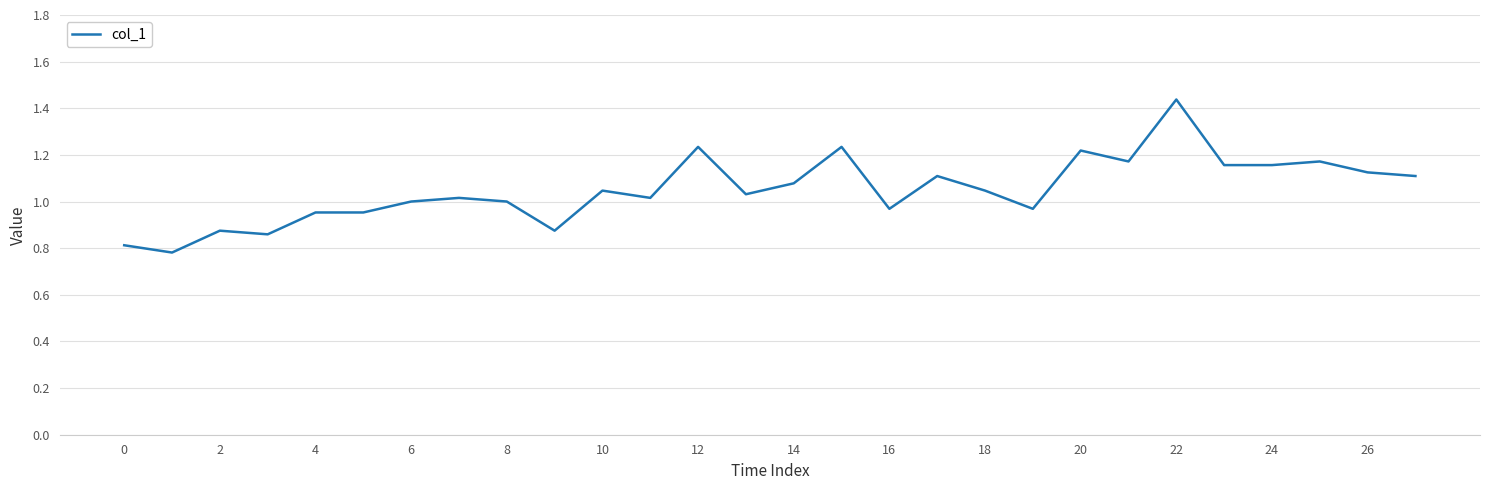

Does the chart display data point markers on the line(s)?

No